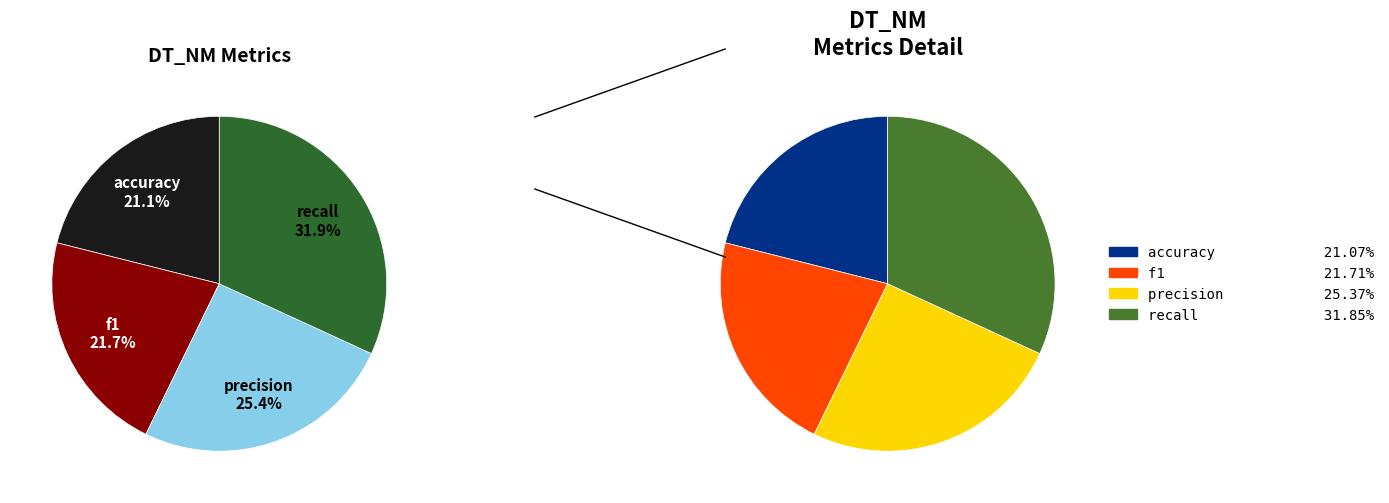

Which category has the biggest portion of the pie?

recall